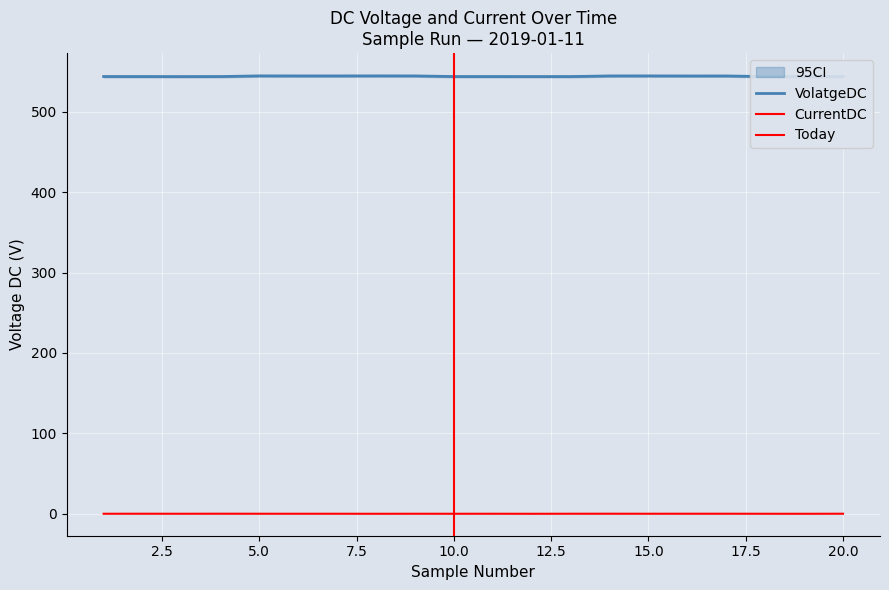

Where is the first local minimum for CurrentDC?

3